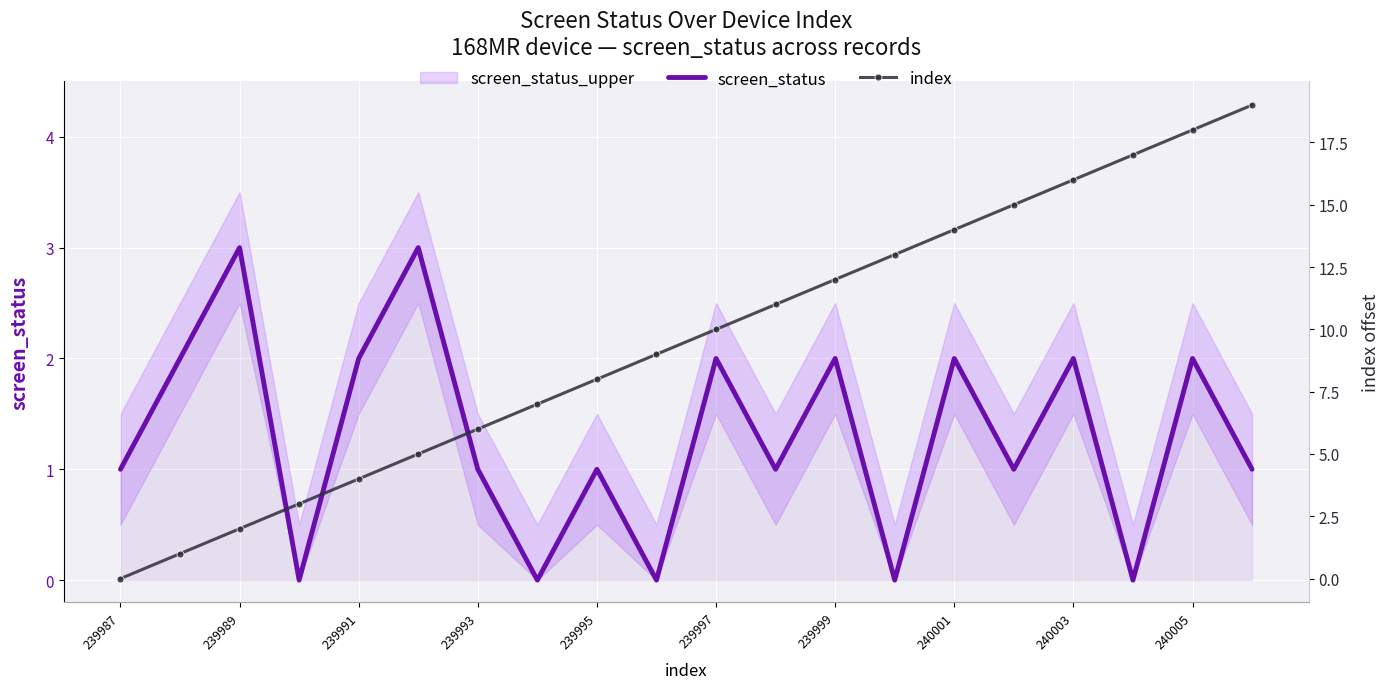

How many lines are shown in the chart?

2